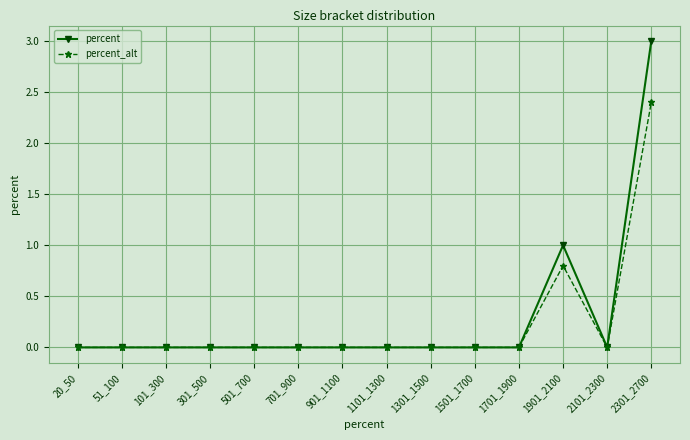

How many lines are shown in the chart?

2